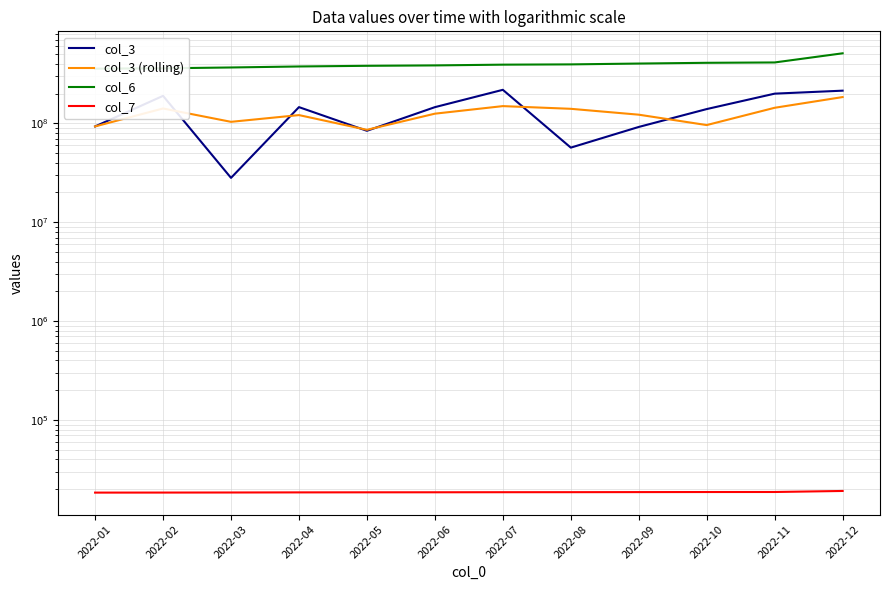

What is the total value across all series at 2022-05?

551029895.3